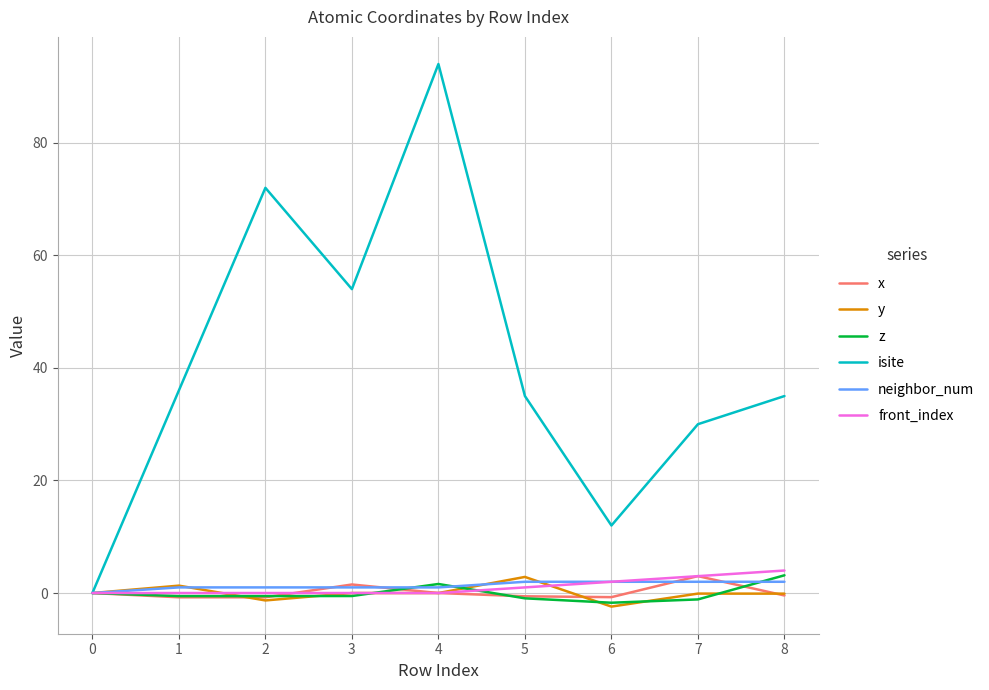

What is the difference between the y values at 4 and 6?

2.4